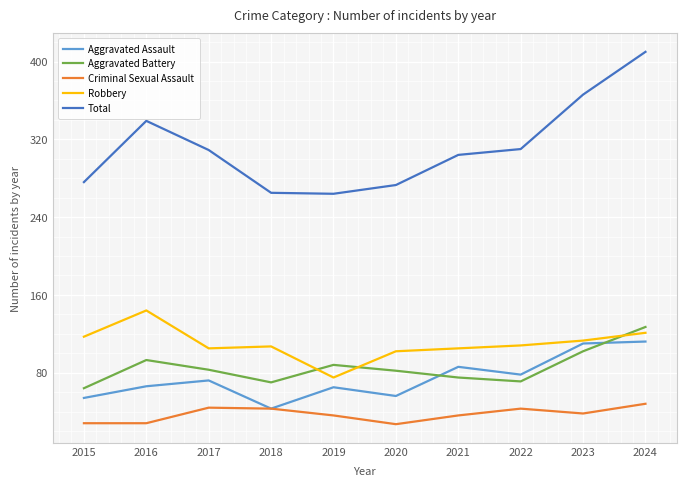

Read the Aggravated Battery value at 2020.

82